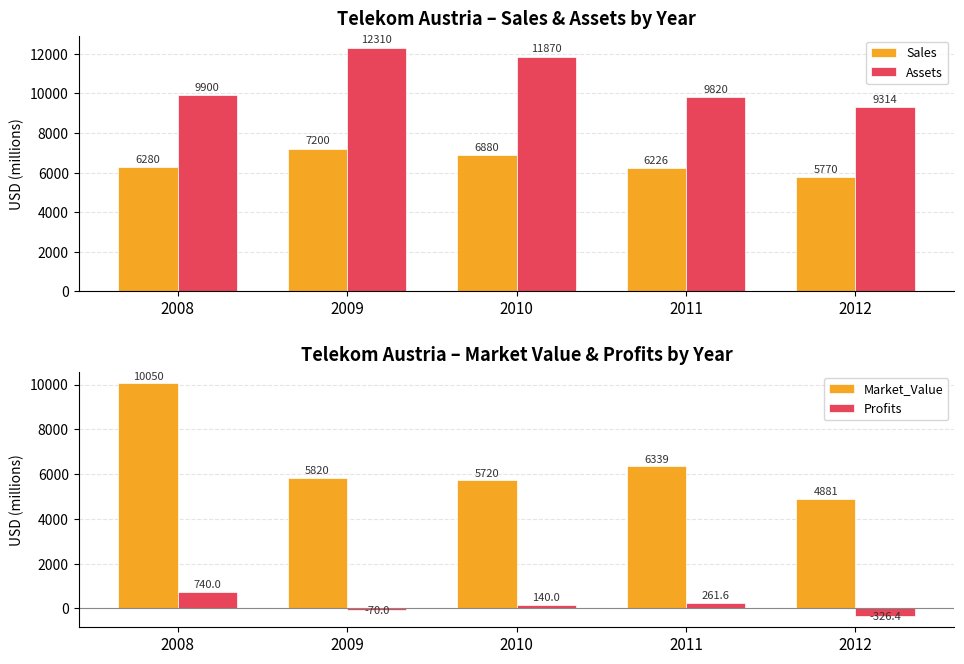

What is the sum of all Assets values?

53214